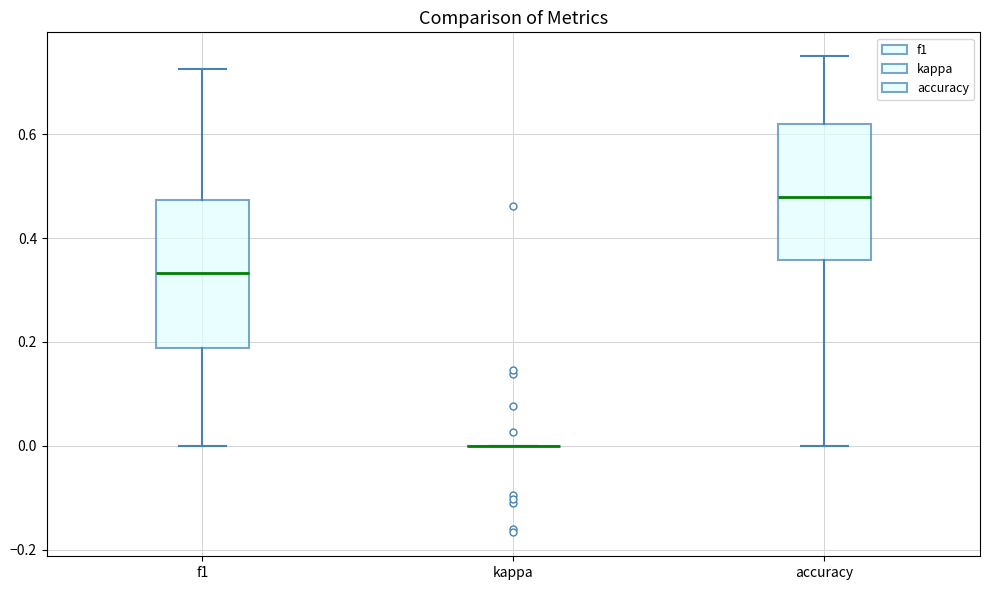

Where is the lower edge of the box for accuracy on the y-axis? The values are not printed on the chart, so give them approximately, as read against the axis.

0.36